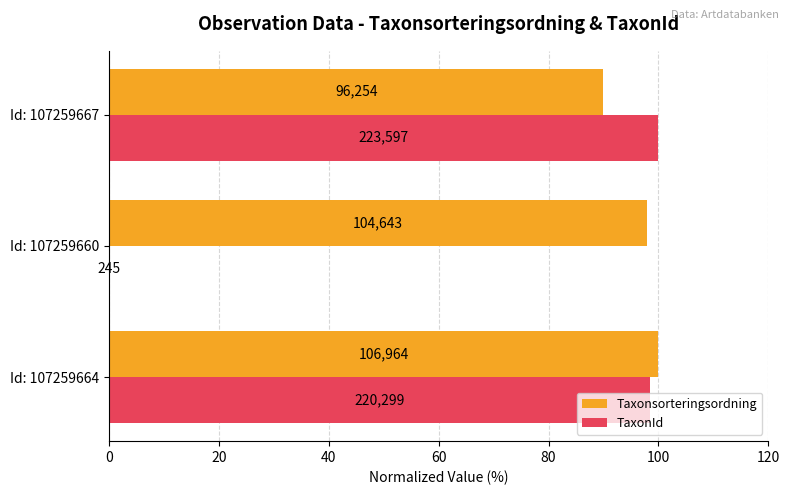

What are all the series names shown in the legend?

Taxonsorteringsordning, TaxonId